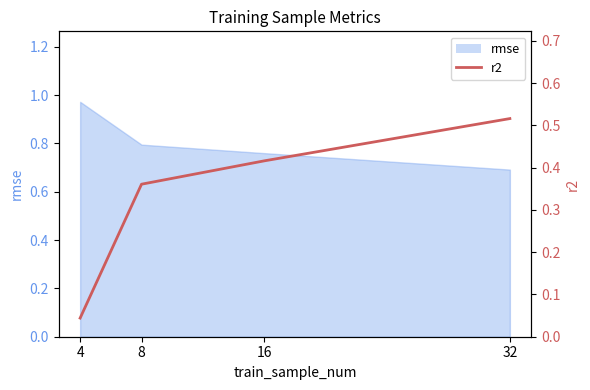

True or false: there are more than 1 points higher than both neighbors.

False